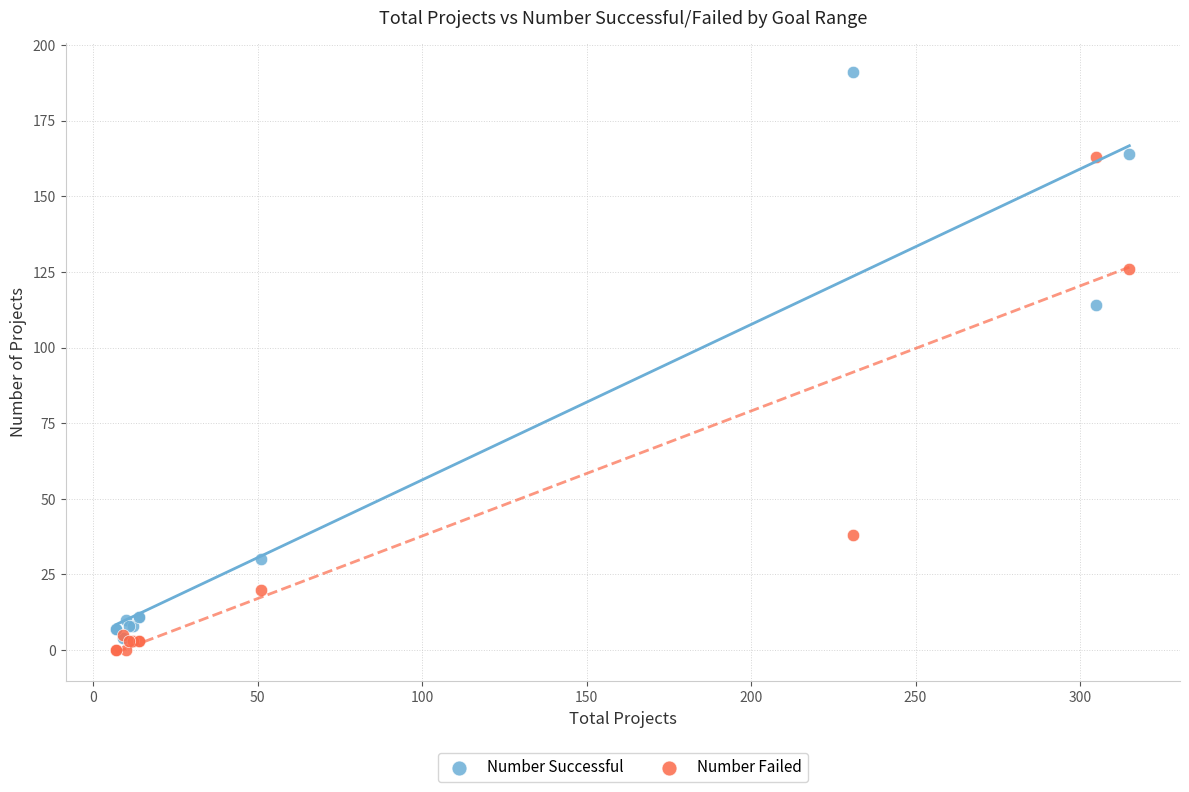

Which series has the largest Y range (max minus min)?

Number Successful